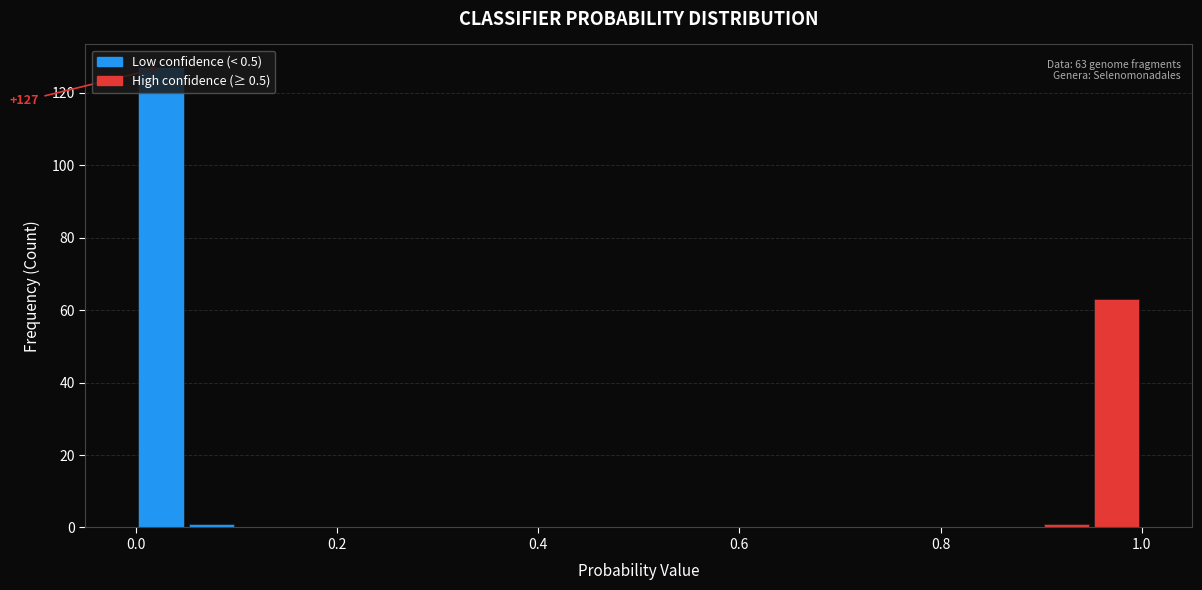

Read against the x-axis, roughly where is the centre of the tallest bar?

0.02